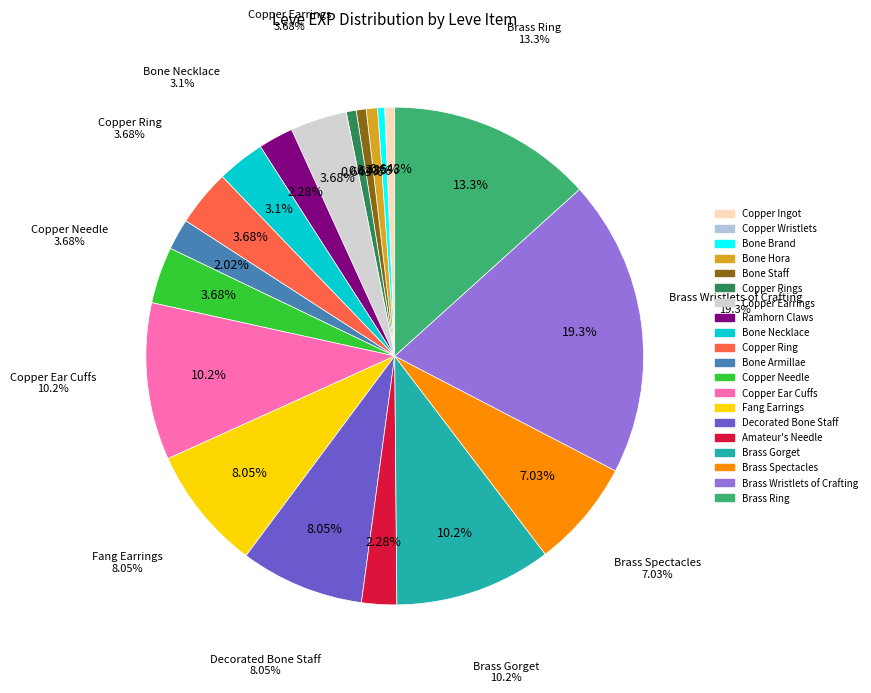

Which category has the biggest portion of the pie?

Brass Wristlets of Crafting